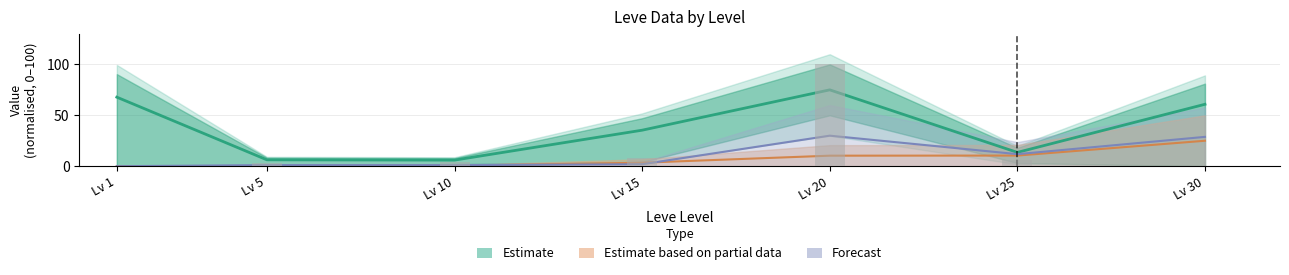

What is the average value of the Forecast series?

10.7